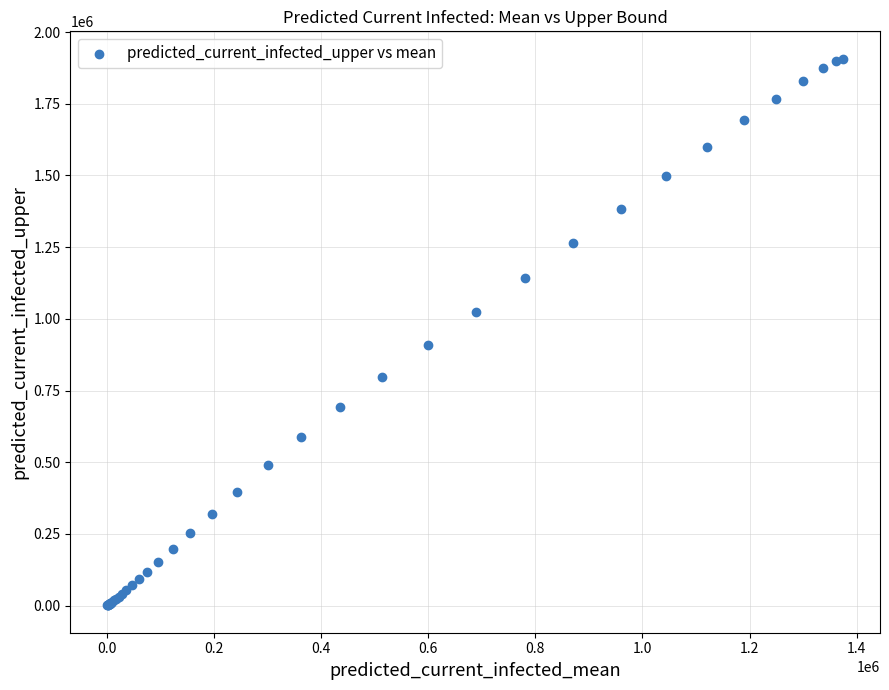

What Y value in the scatter plot is closest to 954155?

907959